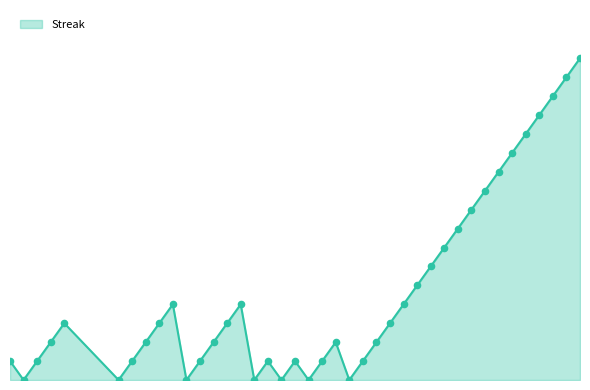

Which series contains the highest Y value?

Streak_line